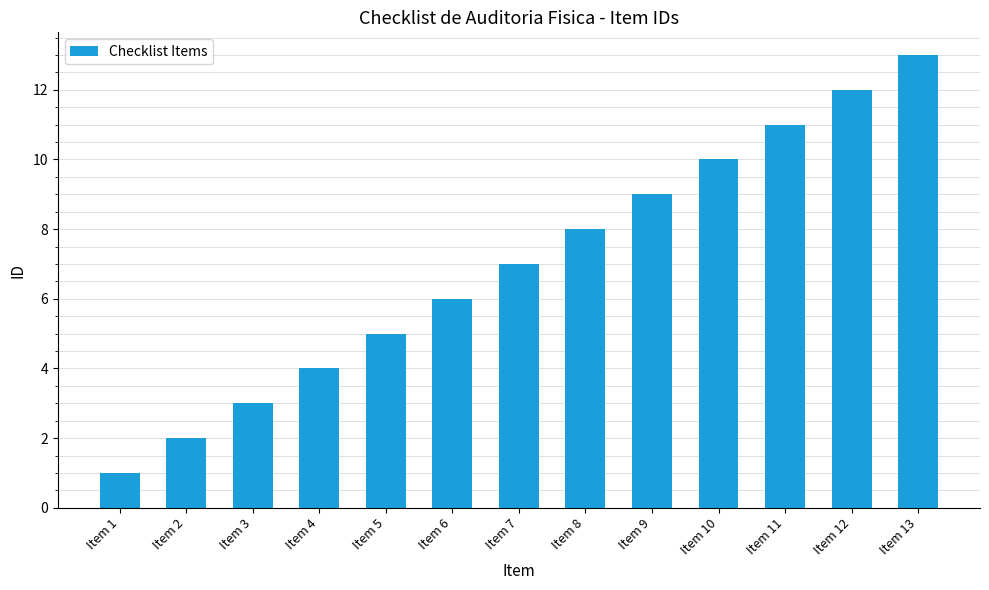

List the labels in order of value, largest first.

Item 13, Item 12, Item 11, Item 10, Item 9, Item 8, Item 7, Item 6, Item 5, Item 4, Item 3, Item 2, Item 1